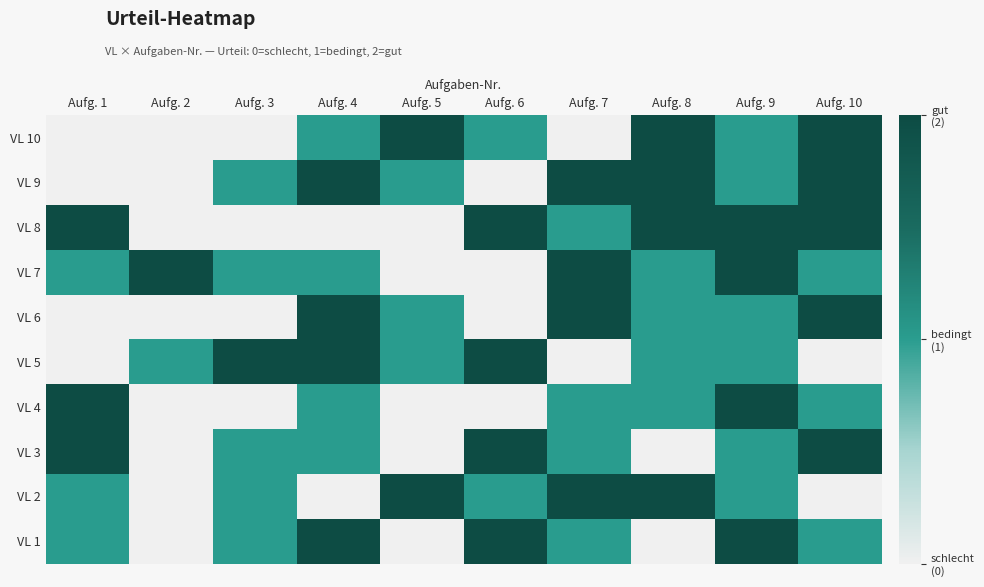

Reading right to left, transcribe all the data shown in this chart.

VL 10: Aufg. 10=2	Aufg. 9=1	Aufg. 8=2	Aufg. 7=0	Aufg. 6=1	Aufg. 5=2	Aufg. 4=1	Aufg. 3=0	Aufg. 2=0	Aufg. 1=0
VL 9: Aufg. 10=2	Aufg. 9=1	Aufg. 8=2	Aufg. 7=2	Aufg. 6=0	Aufg. 5=1	Aufg. 4=2	Aufg. 3=1	Aufg. 2=0	Aufg. 1=0
VL 8: Aufg. 10=2	Aufg. 9=2	Aufg. 8=2	Aufg. 7=1	Aufg. 6=2	Aufg. 5=0	Aufg. 4=0	Aufg. 3=0	Aufg. 2=0	Aufg. 1=2
VL 7: Aufg. 10=1	Aufg. 9=2	Aufg. 8=1	Aufg. 7=2	Aufg. 6=0	Aufg. 5=0	Aufg. 4=1	Aufg. 3=1	Aufg. 2=2	Aufg. 1=1
VL 6: Aufg. 10=2	Aufg. 9=1	Aufg. 8=1	Aufg. 7=2	Aufg. 6=0	Aufg. 5=1	Aufg. 4=2	Aufg. 3=0	Aufg. 2=0	Aufg. 1=0
VL 5: Aufg. 10=0	Aufg. 9=1	Aufg. 8=1	Aufg. 7=0	Aufg. 6=2	Aufg. 5=1	Aufg. 4=2	Aufg. 3=2	Aufg. 2=1	Aufg. 1=0
VL 4: Aufg. 10=1	Aufg. 9=2	Aufg. 8=1	Aufg. 7=1	Aufg. 6=0	Aufg. 5=0	Aufg. 4=1	Aufg. 3=0	Aufg. 2=0	Aufg. 1=2
VL 3: Aufg. 10=2	Aufg. 9=1	Aufg. 8=0	Aufg. 7=1	Aufg. 6=2	Aufg. 5=0	Aufg. 4=1	Aufg. 3=1	Aufg. 2=0	Aufg. 1=2
VL 2: Aufg. 10=0	Aufg. 9=1	Aufg. 8=2	Aufg. 7=2	Aufg. 6=1	Aufg. 5=2	Aufg. 4=0	Aufg. 3=1	Aufg. 2=0	Aufg. 1=1
VL 1: Aufg. 10=1	Aufg. 9=2	Aufg. 8=0	Aufg. 7=1	Aufg. 6=2	Aufg. 5=0	Aufg. 4=2	Aufg. 3=1	Aufg. 2=0	Aufg. 1=1